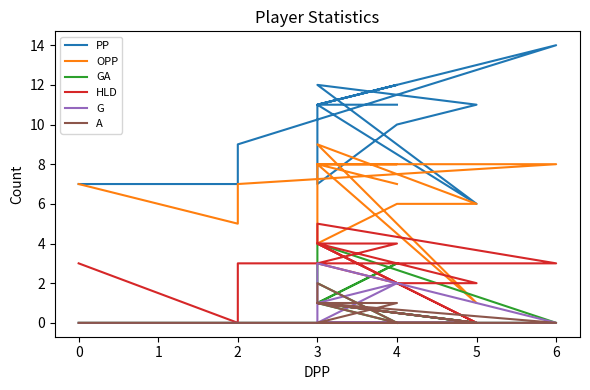

What is the highest value of the PP series?

14